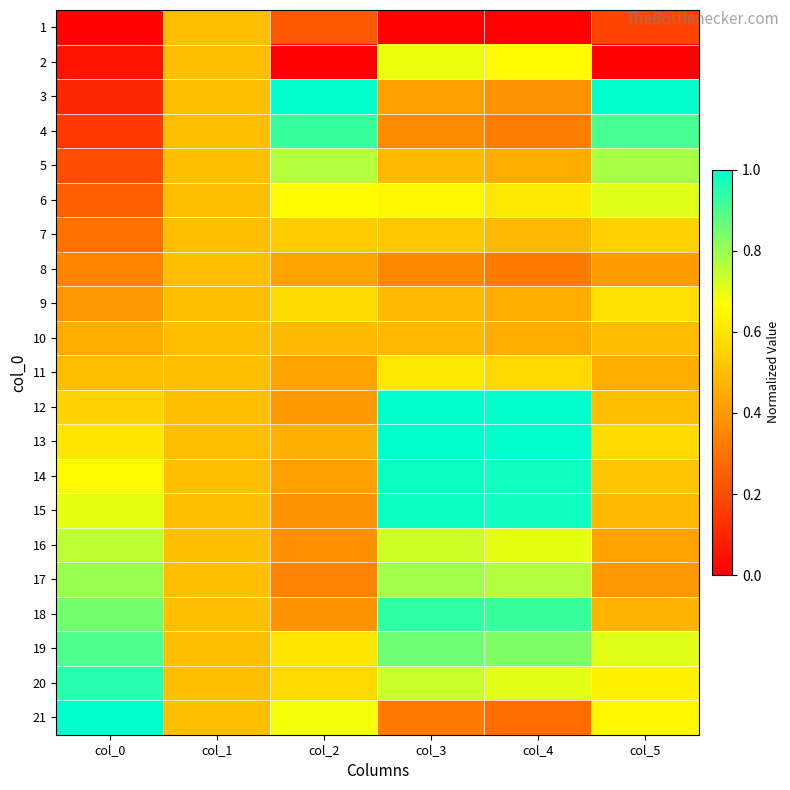

Which series has the largest range (max minus min)?

3